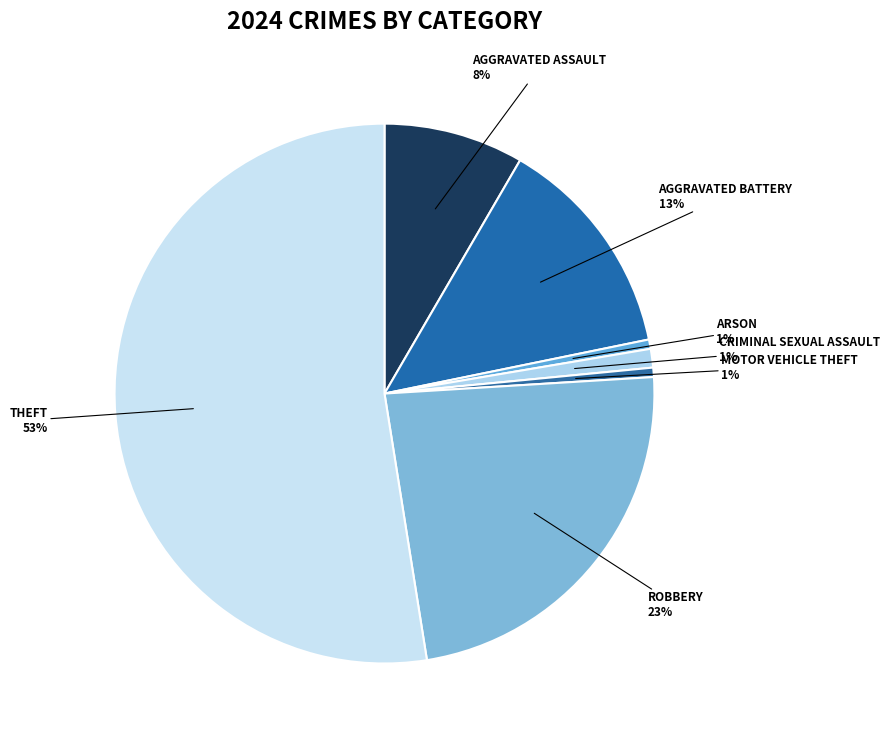

Count the number of slices in the pie.

7